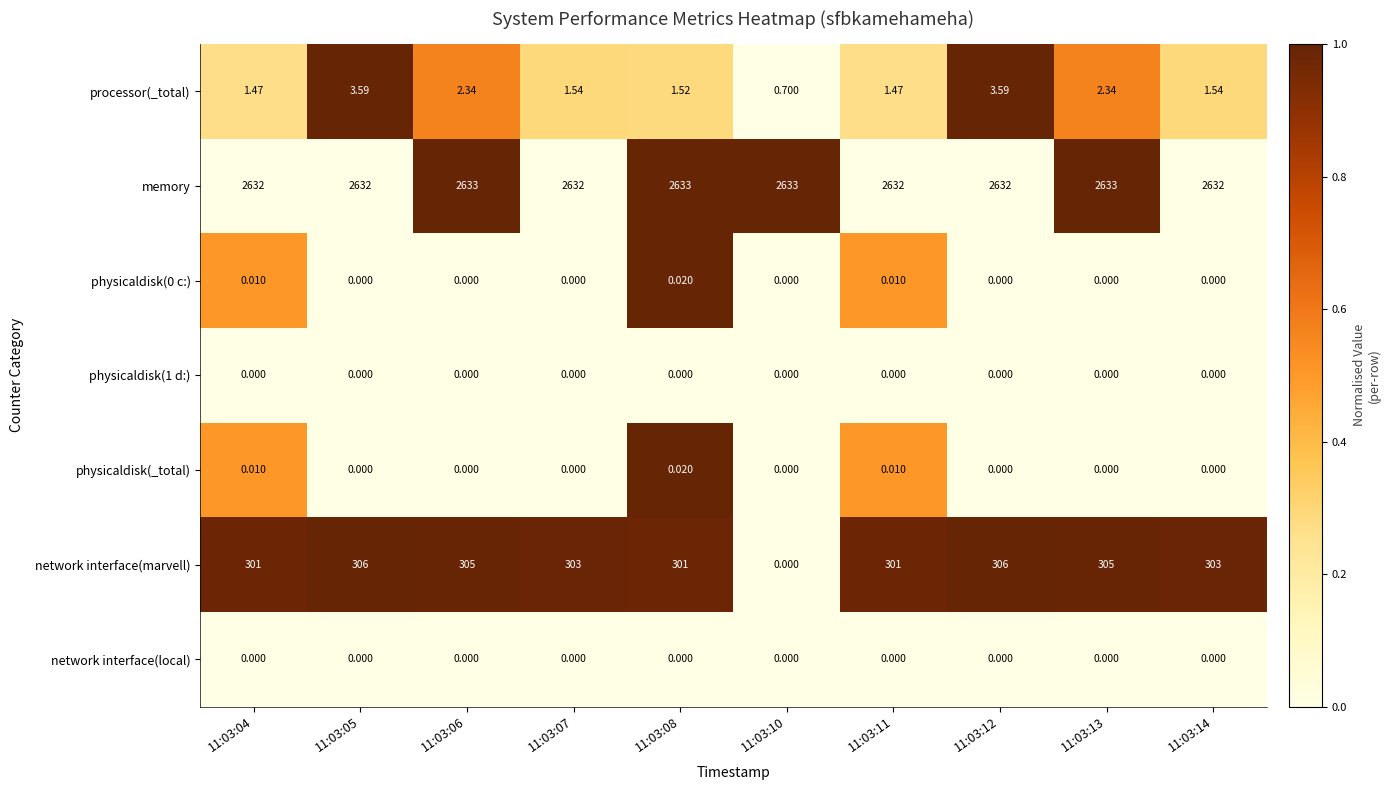

Which series has the largest total across all categories?

memory